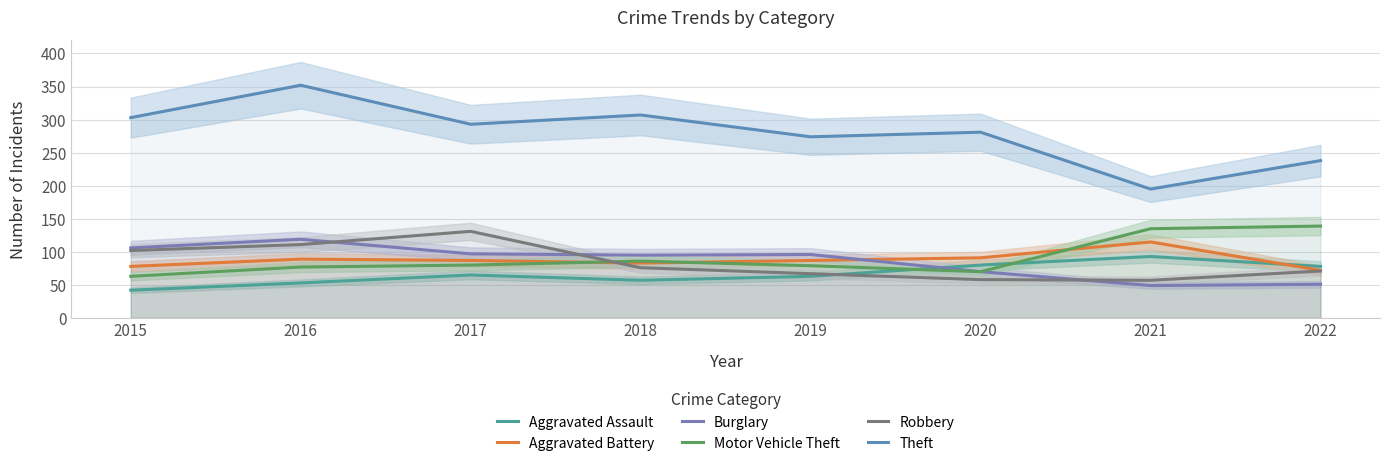

What is the spread (max minus min) of values at 2021?

146